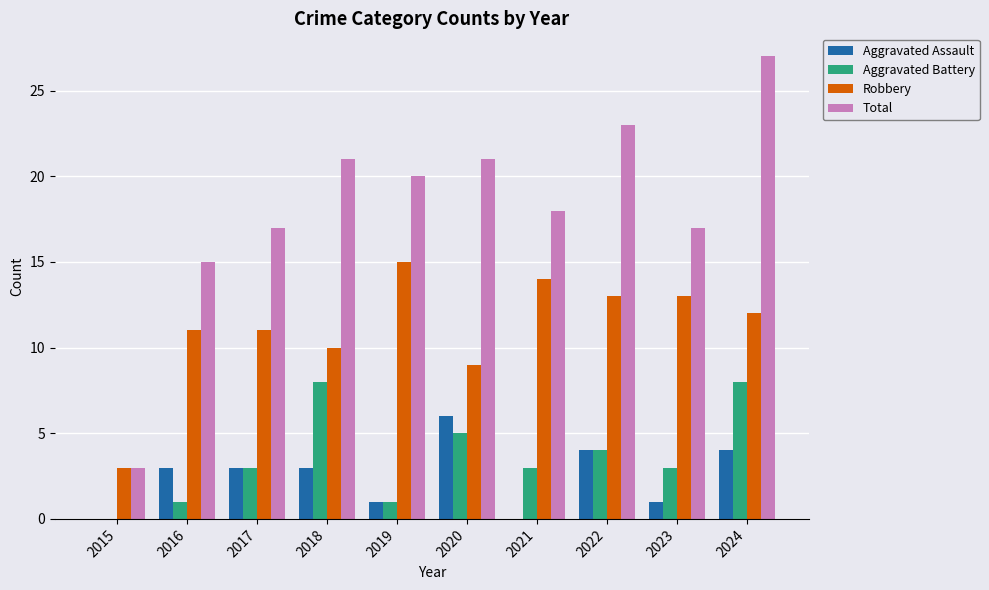

How many Aggravated Battery values are between 1 and 5?

7